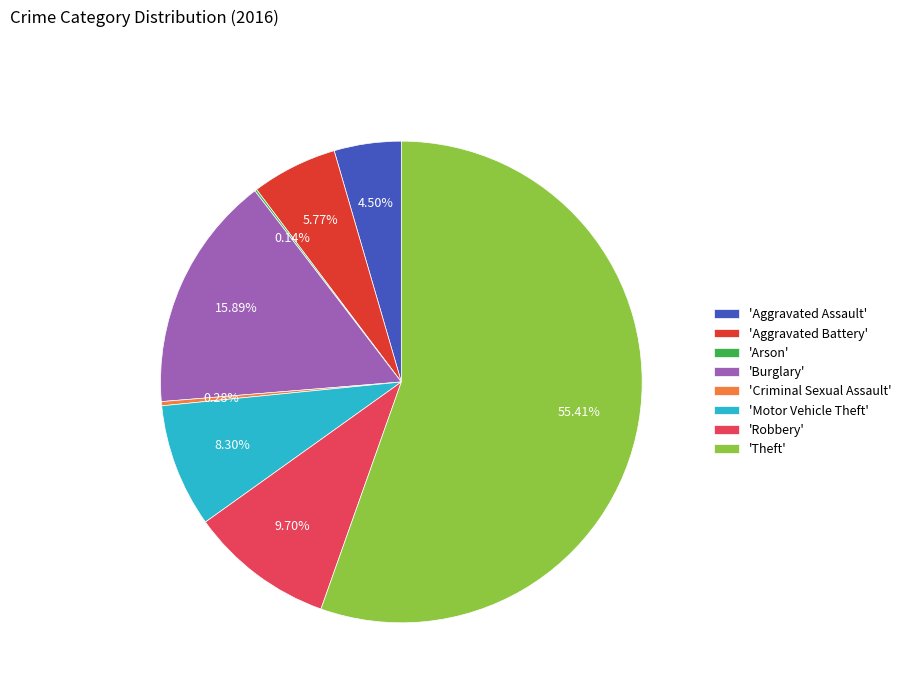

What is the largest slice in the pie chart?

'Theft'